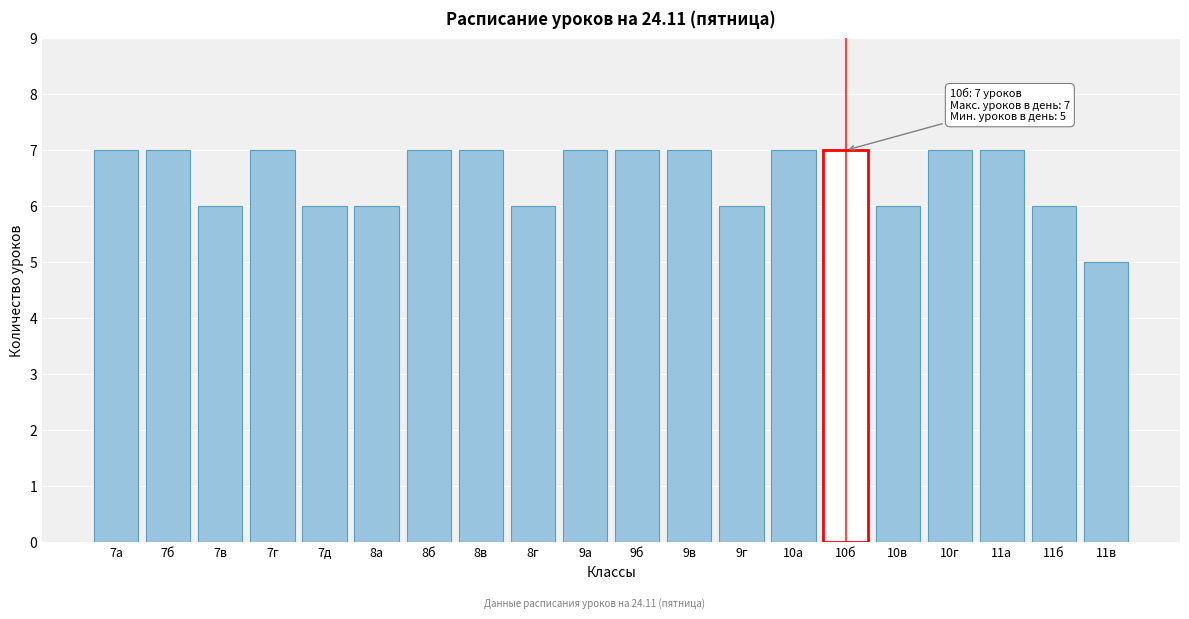

Reading left to right, list all the values displayed in this chart.

7а=7	7б=7	7в=6	7г=7	7д=6	8а=6	8б=7	8в=7	8г=6	9а=7	9б=7	9в=7	9г=6	10а=7	10б=7	10в=6	10г=7	11а=7	11б=6	11в=5